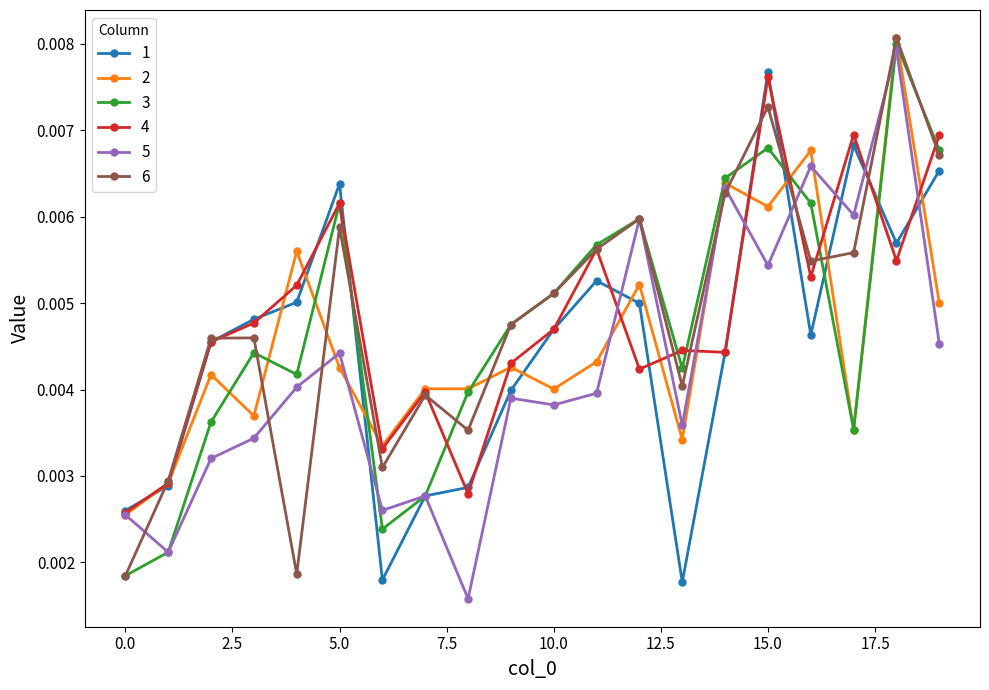

How many interior local peaks does the 6 series have?

6